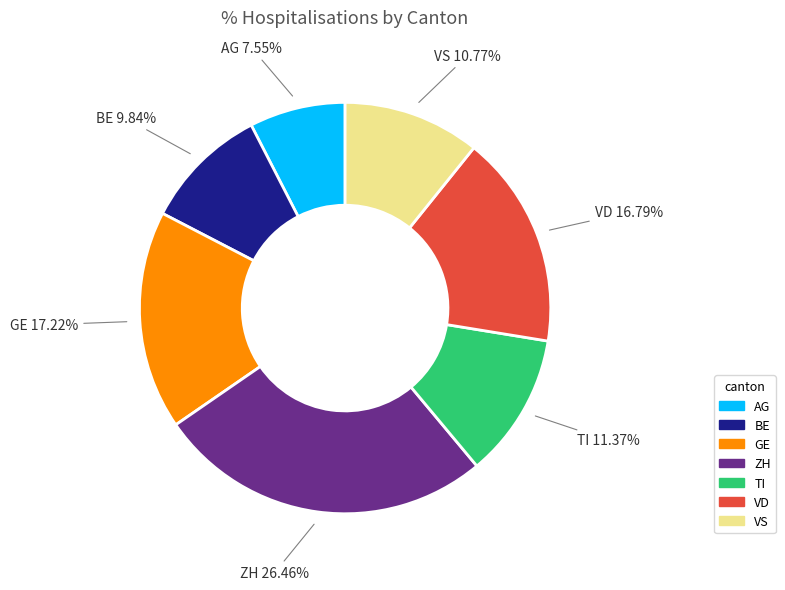

Does any single category account for the majority?

No